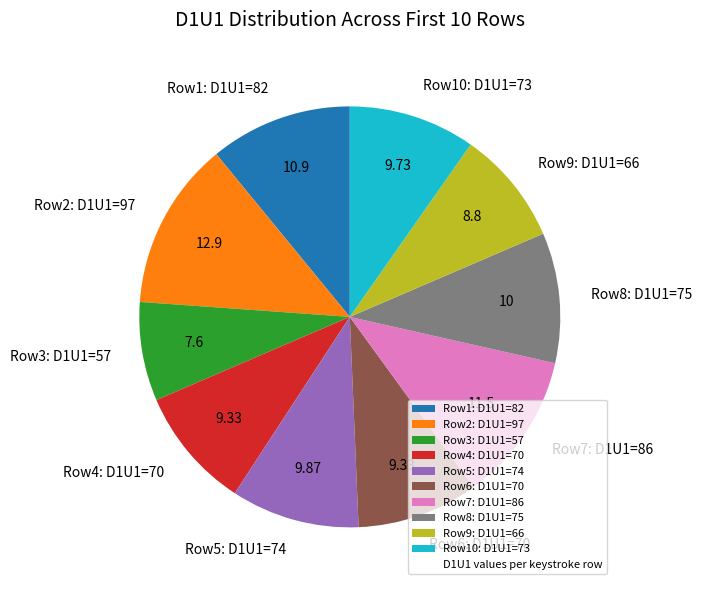

Approximately how many times larger is the value at Row8: D1U1=75 compared to Row1: D1U1=82?

0.9